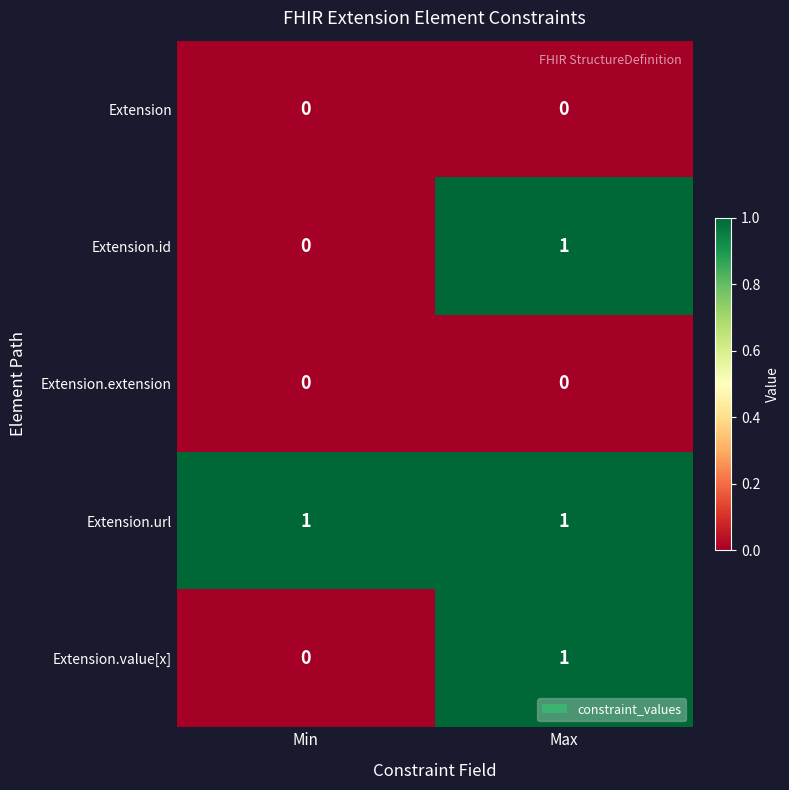

Is it true that Extension.url equals 1 at Max?

True